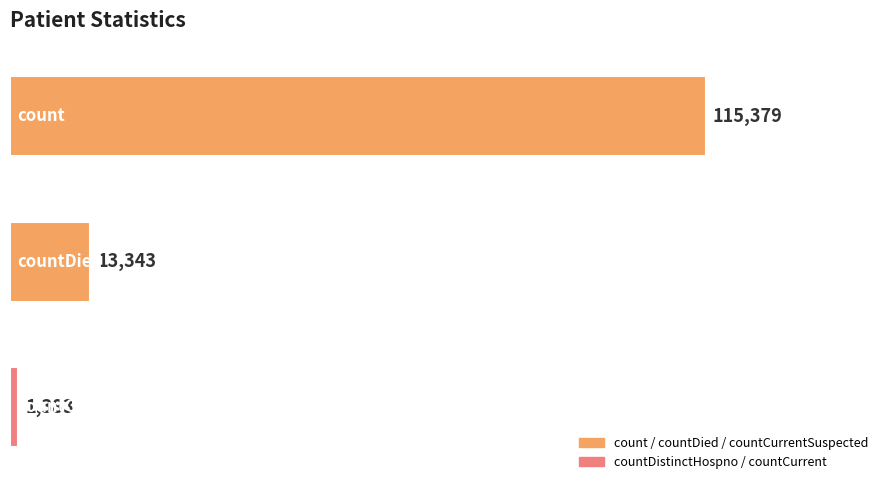

What is the value of the 2nd bar from the top?

13343